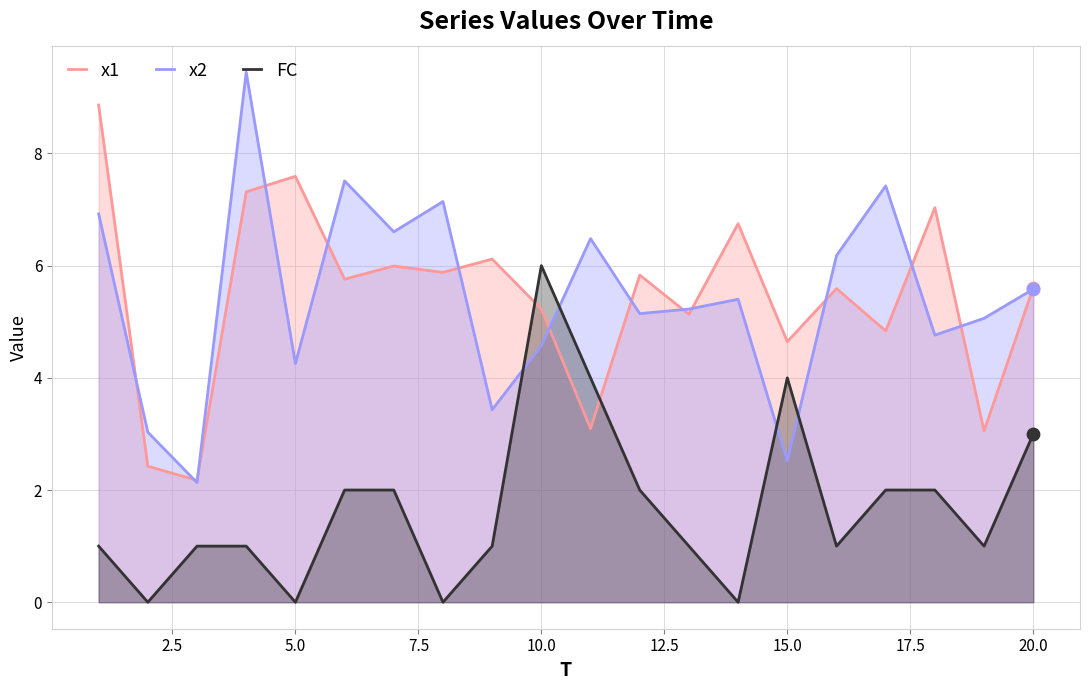

List the series in order of their peak value, highest first.

x2, x1, FC